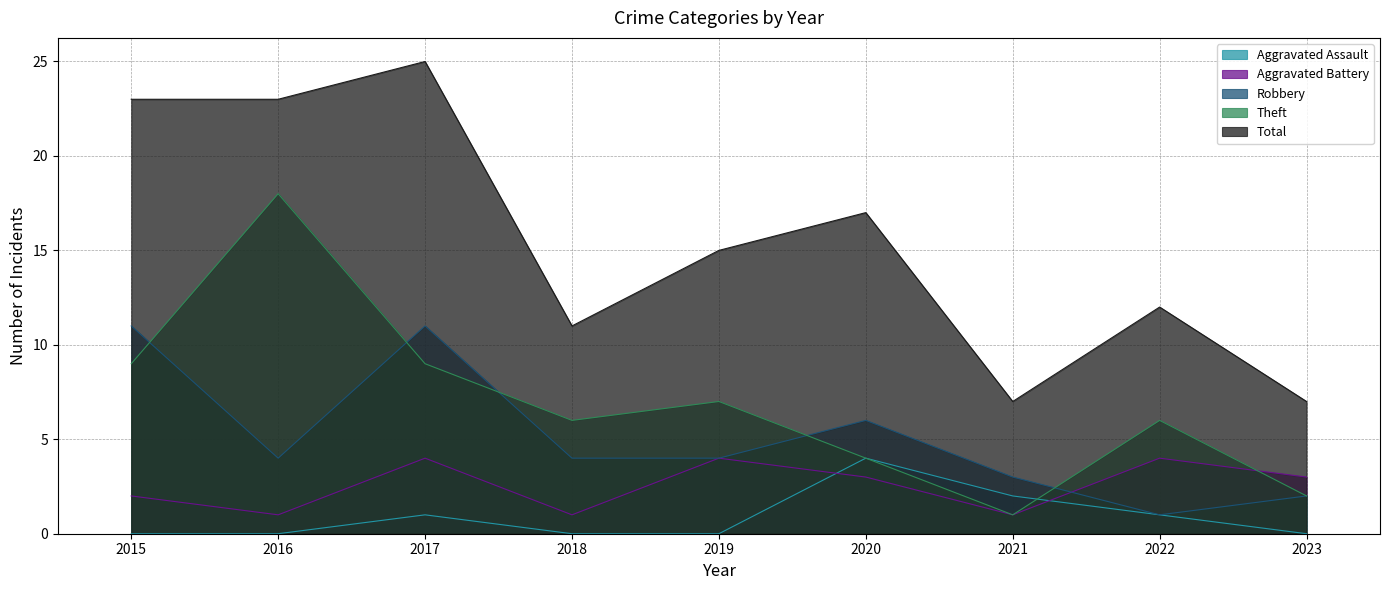

How many Aggravated Assault values are between 0 and 1?

7